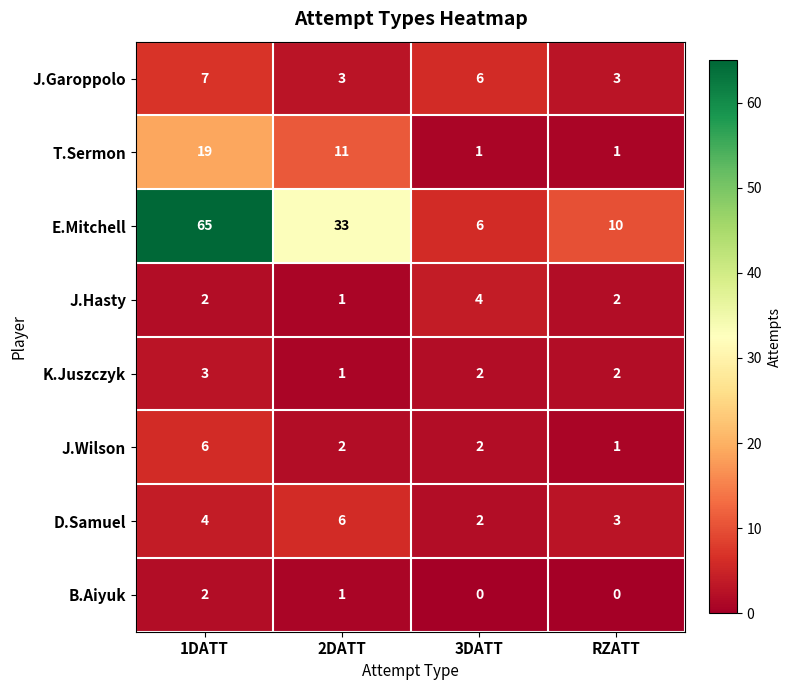

What is the maximum value shown in the chart?

65